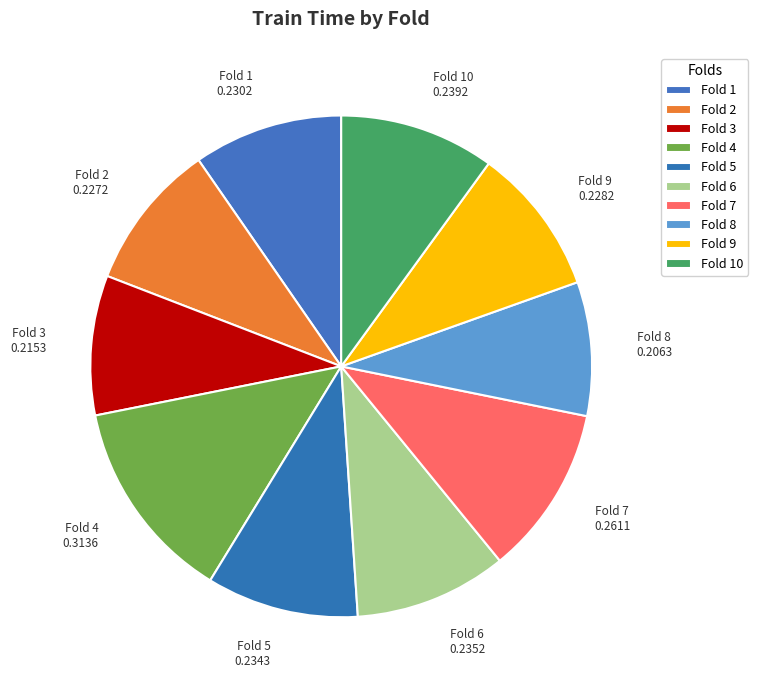

Count the number of slices in the pie.

10